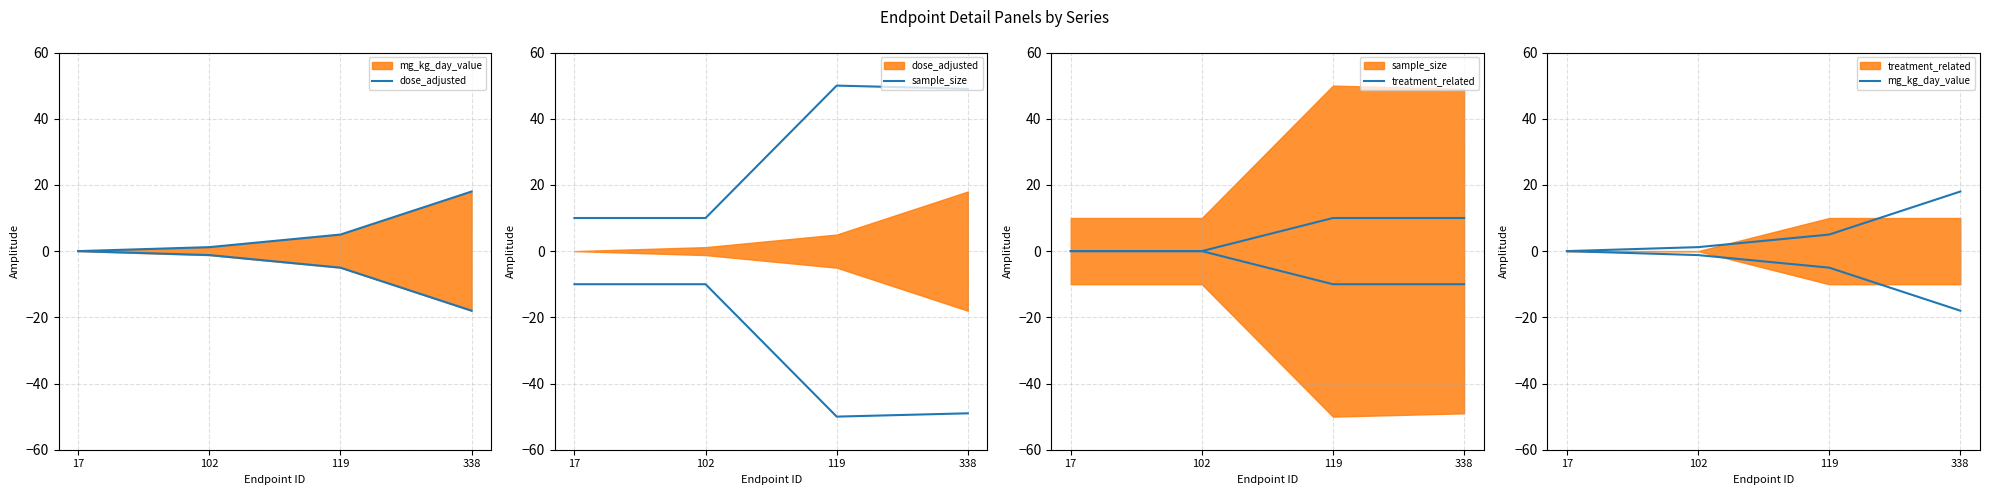

Which series has the largest range (max minus min)?

sample_size